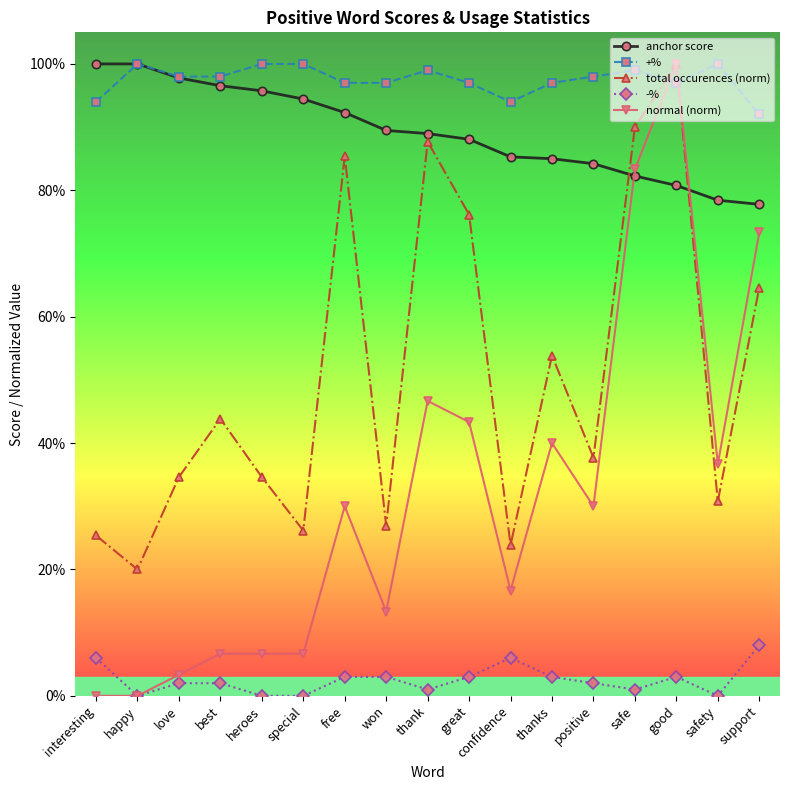

What is the label of the 17th point from the left?

support